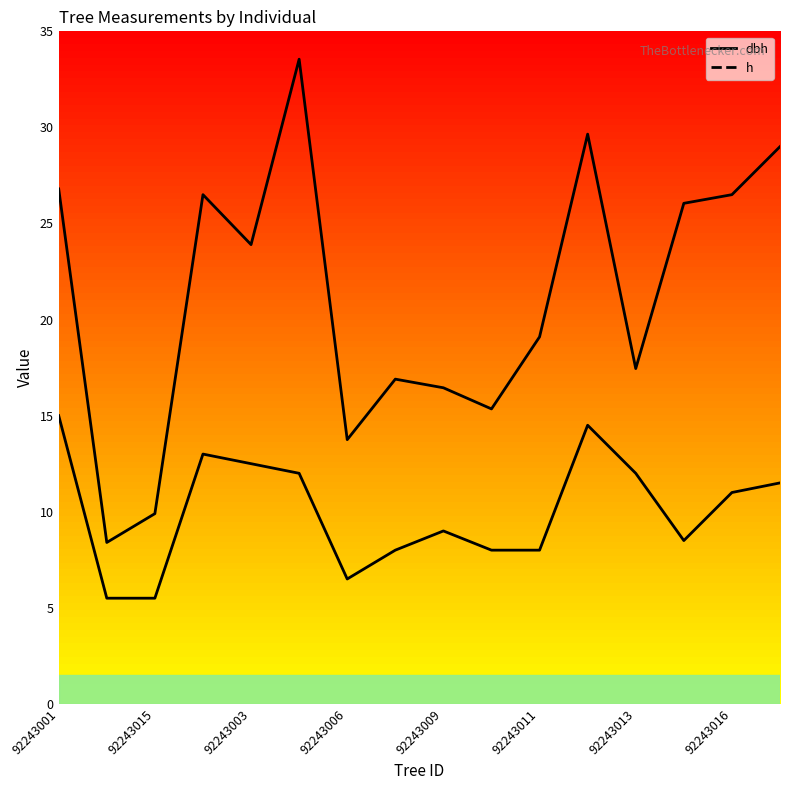

What is the difference between the maximum and minimum values in the dbh series?

25.1